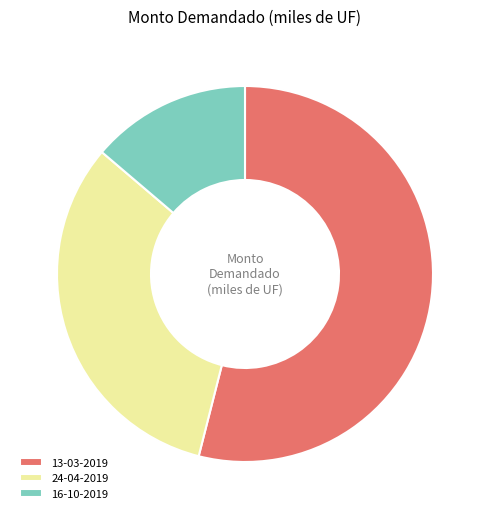

Count the number of slices in the pie.

3